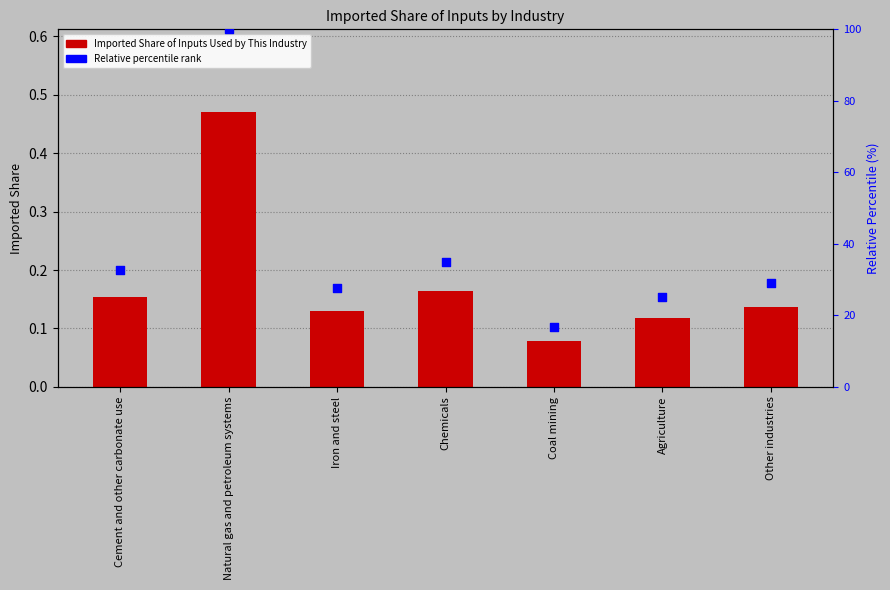

Which series has the largest total across all categories?

Relative percentile rank